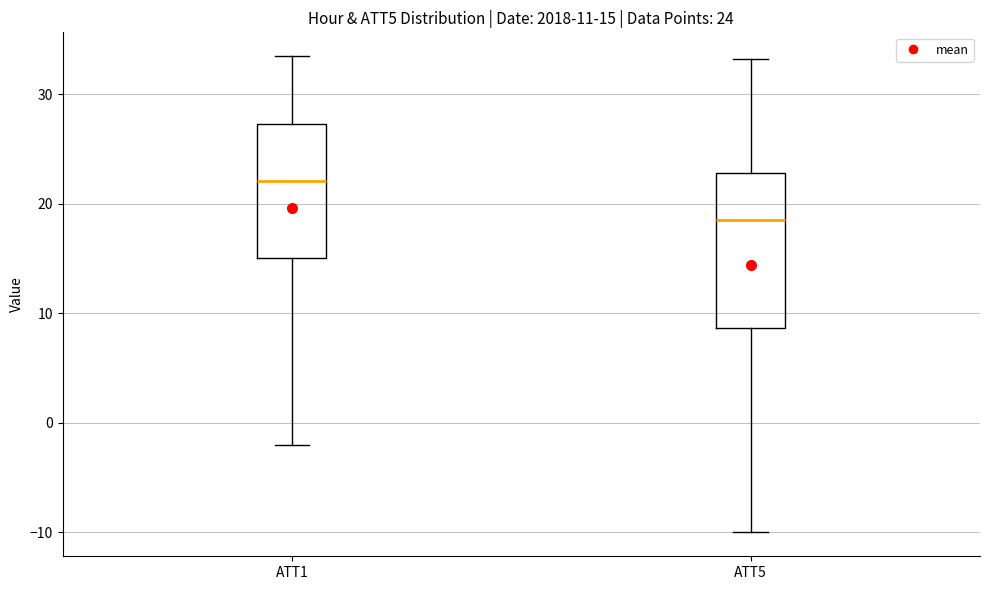

Which box has the highest median line?

ATT1